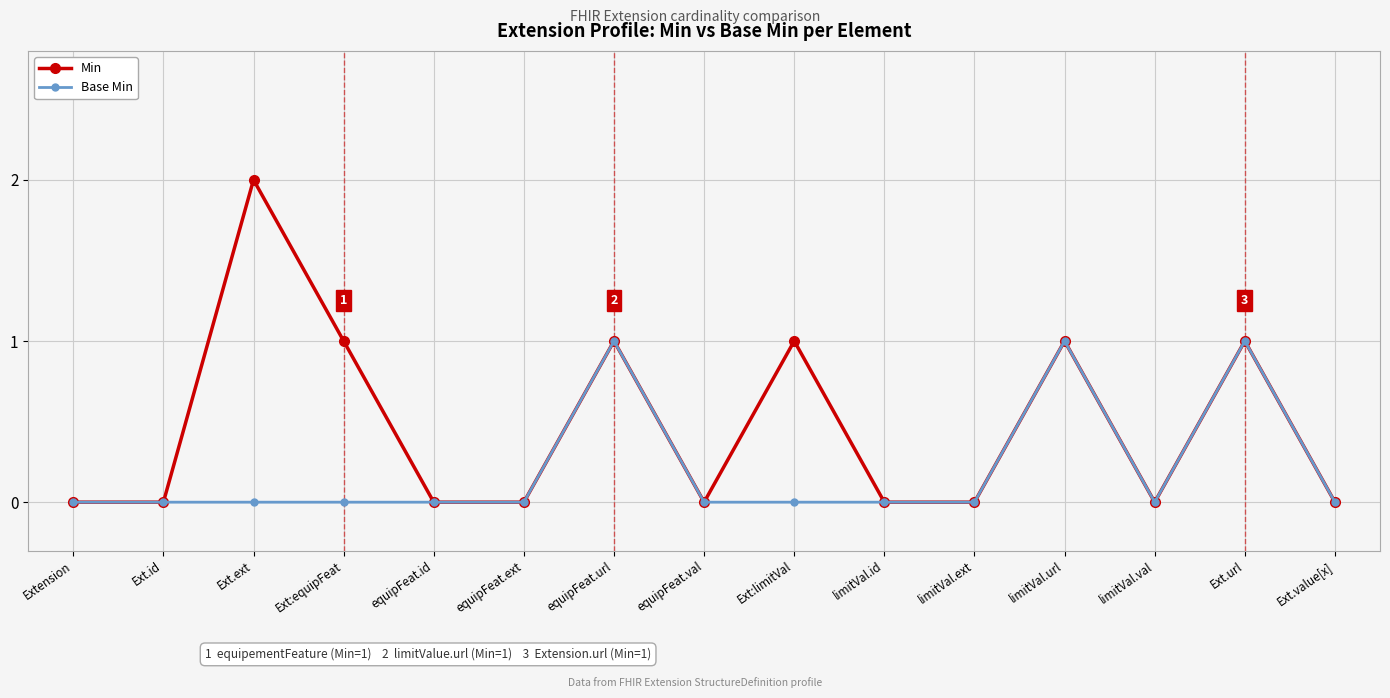

What is the difference between the maximum and minimum values in the Base Min series?

1